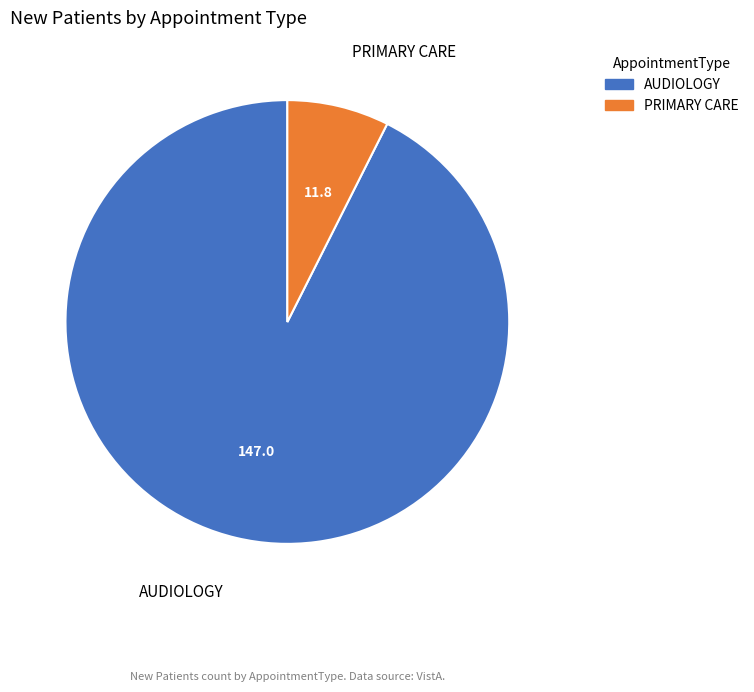

Which has a higher value, AUDIOLOGY or PRIMARY CARE?

AUDIOLOGY